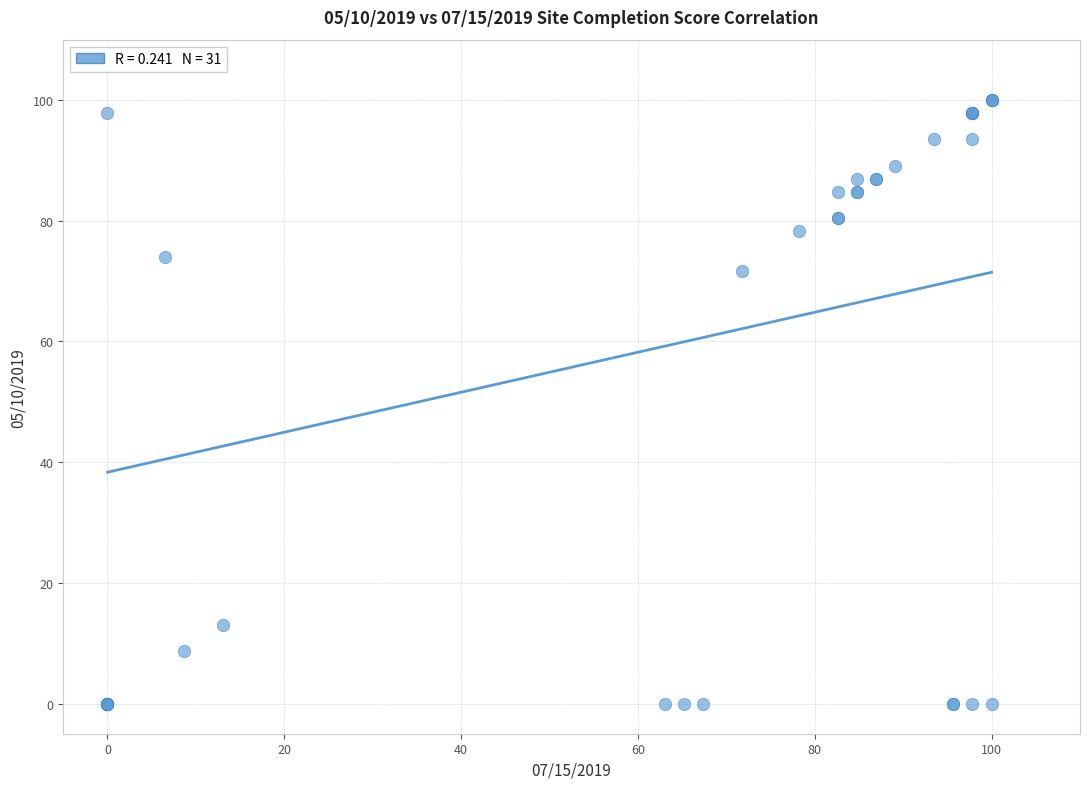

What Y value in the scatter plot is closest to 50?

71.7